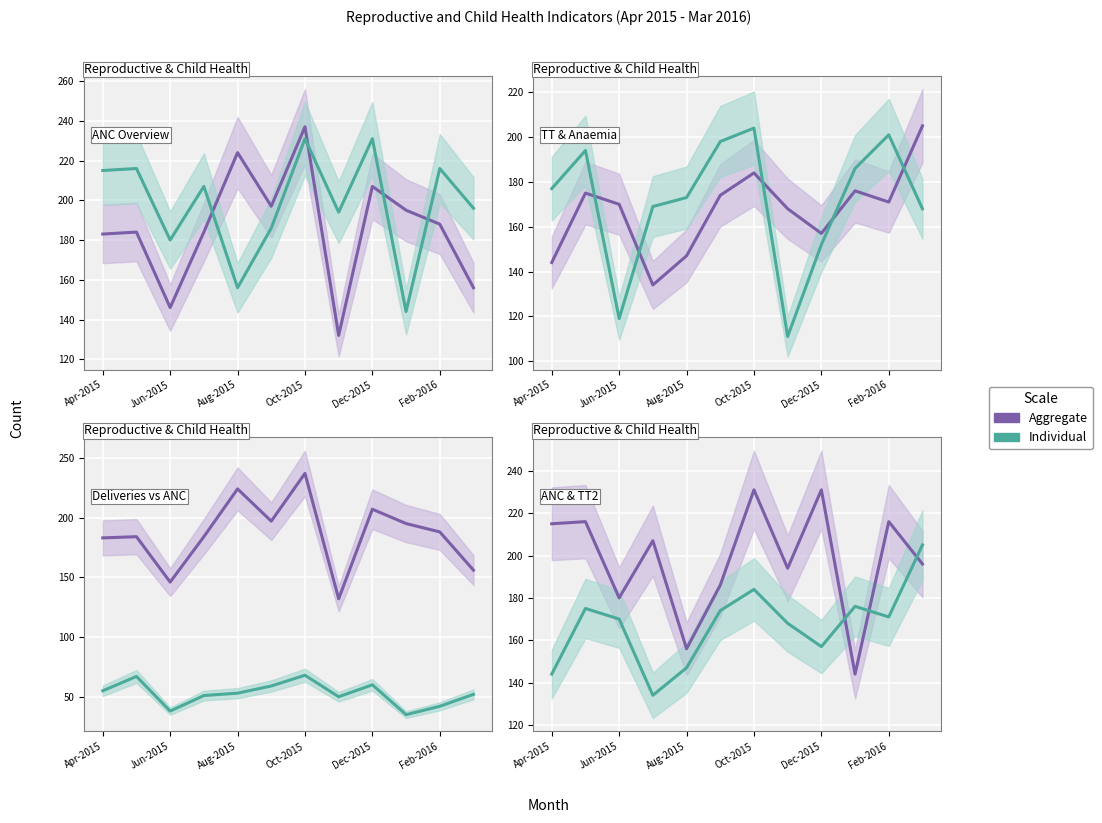

The Aggregate series shows 156 at Aug-2015. True or false?

True